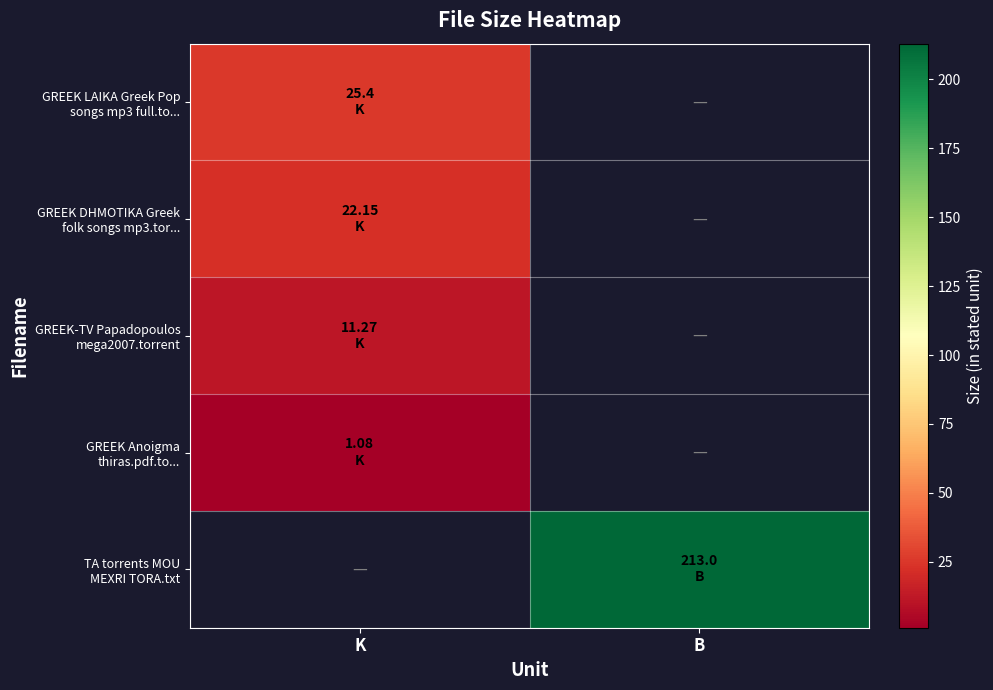

Is the value of GREEK Anoigma thiras.pdf.to... at K greater than the value of GREEK DHMOTIKA Greek folk songs mp3.tor... at B?

No